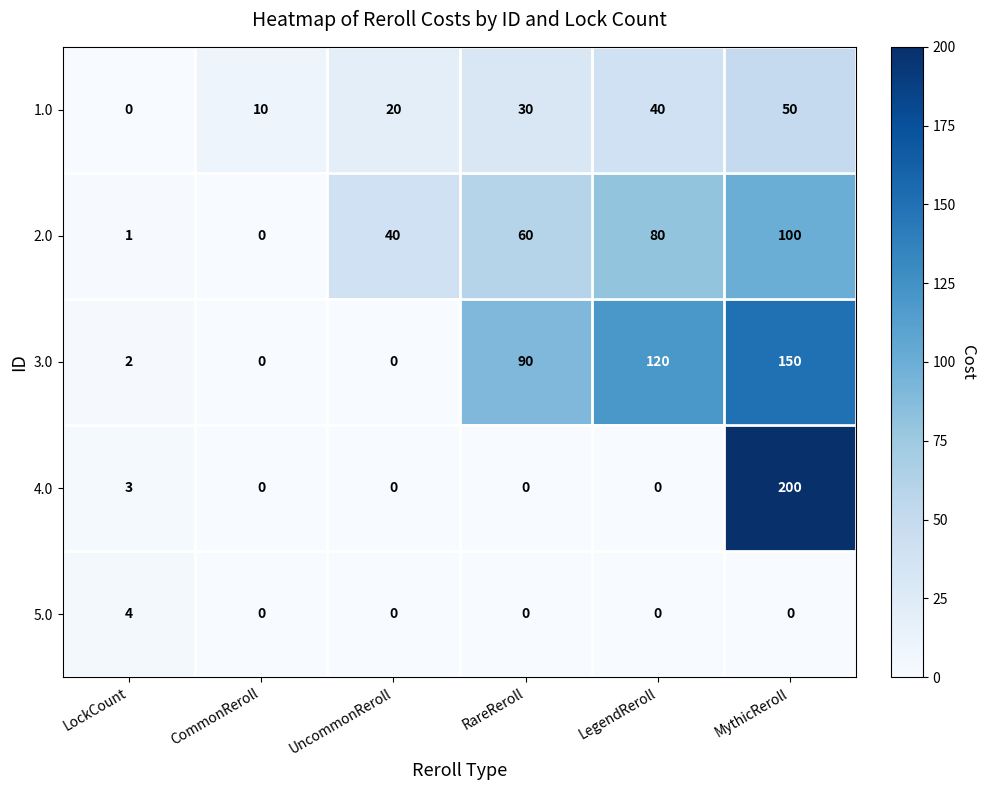

The value of 2.0 at LockCount is 2. True or false?

False